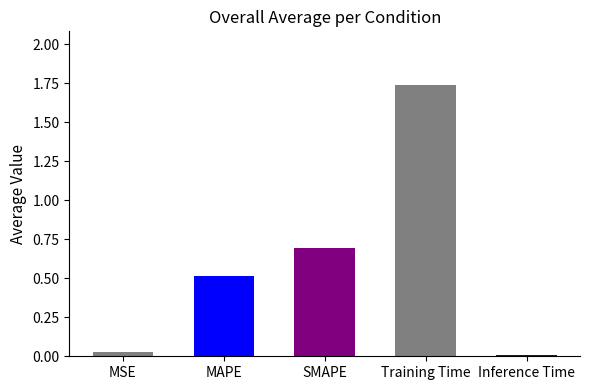

How many bars are there in total?

5